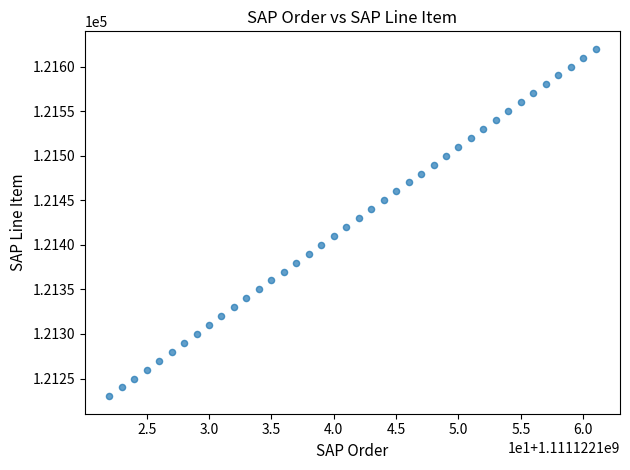

What is the range of X values (max minus min)?

39